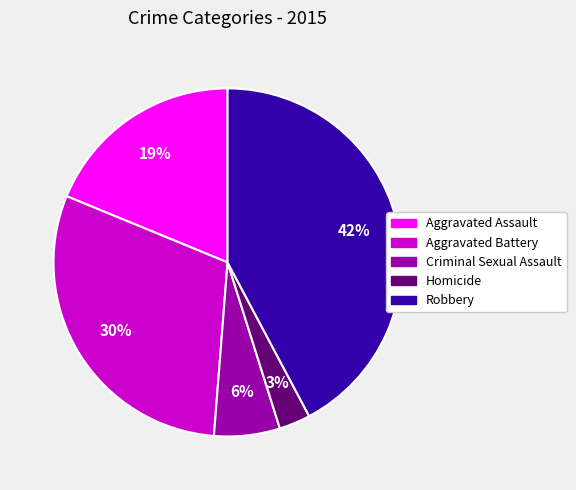

How many slices are in this pie chart?

5